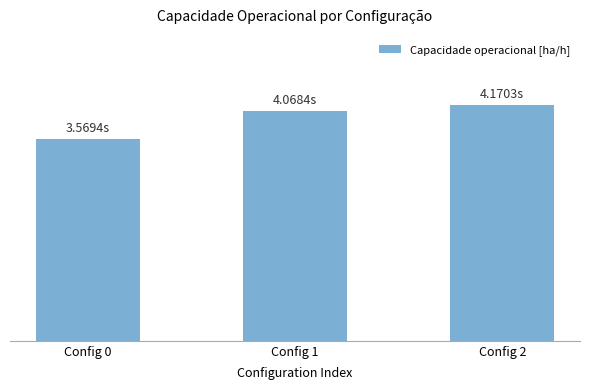

At which label does the data first exceed 4?

Config 1